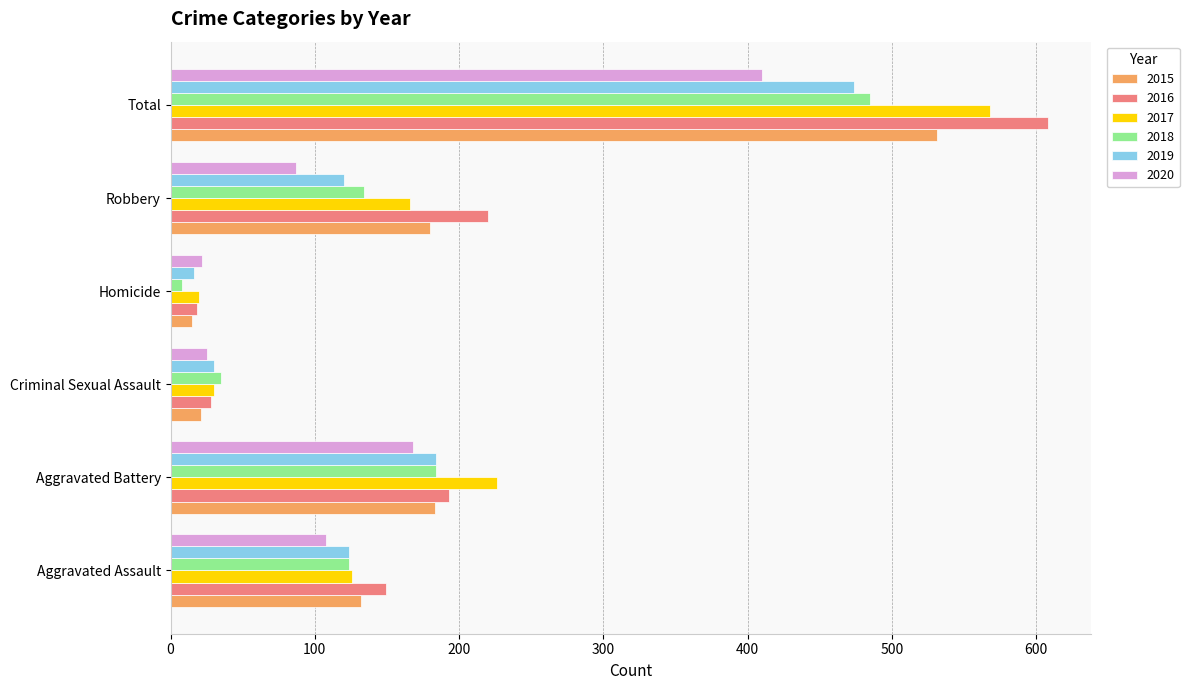

Which series has the widest spread of values?

2016